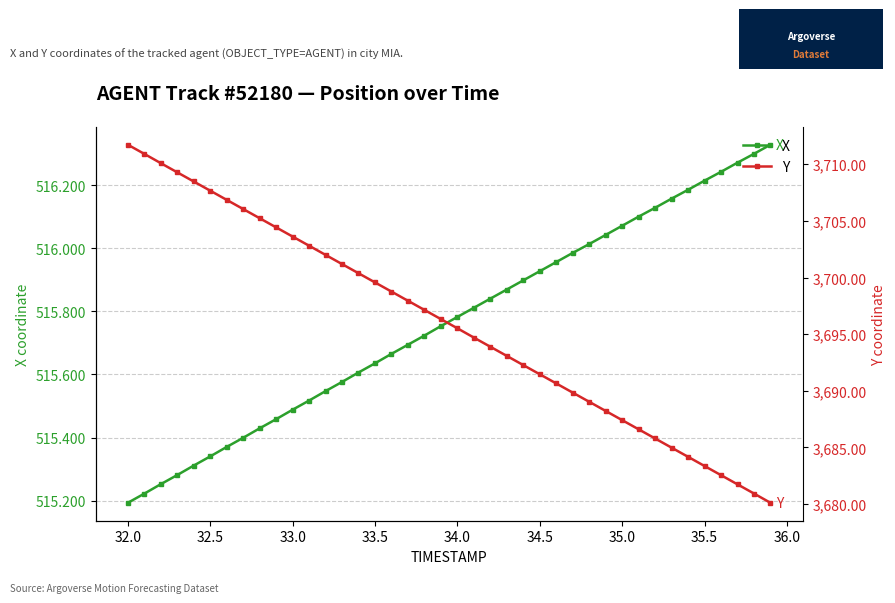

Which category has the lowest value in the X series?

32.0